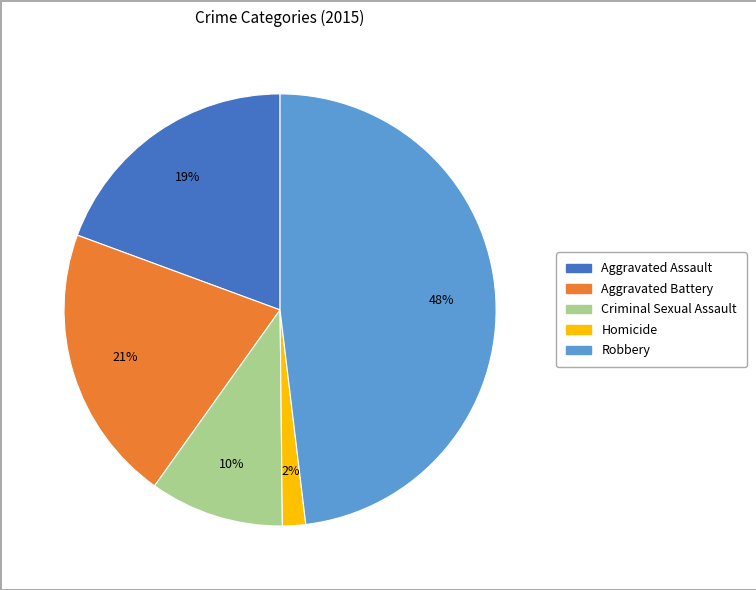

Does Aggravated Battery account for over 50% of the chart?

No